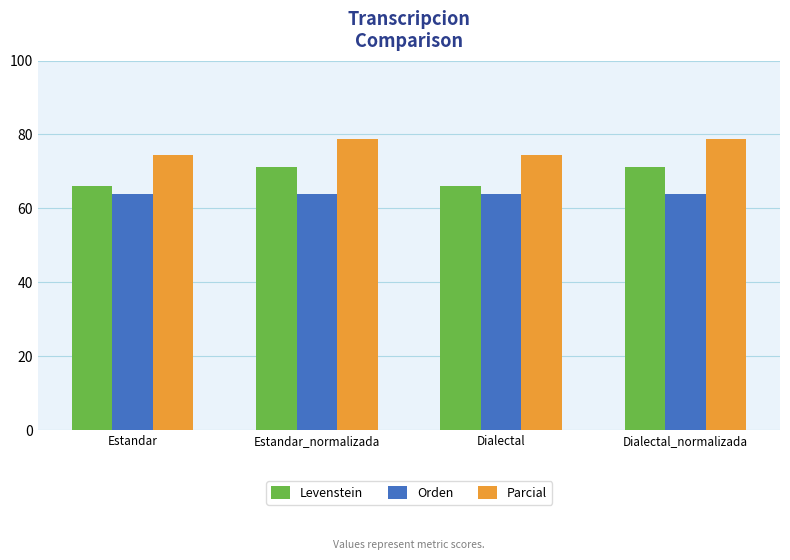

What is the smallest value displayed?

63.9